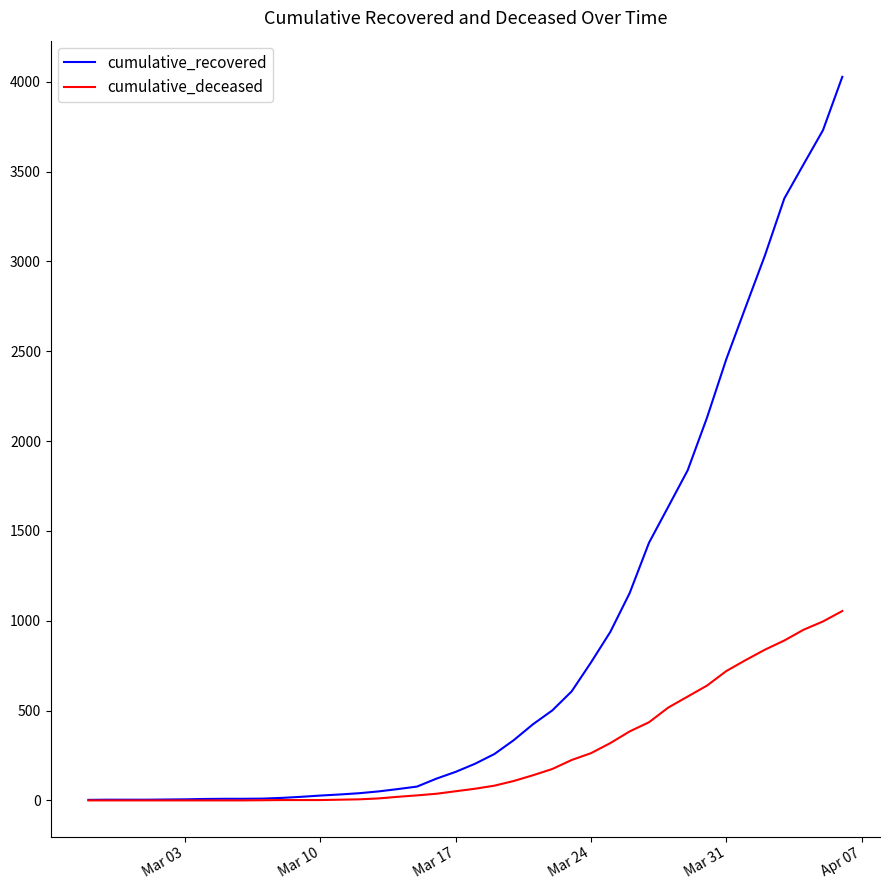

List the series in order of their overall mean, highest first.

cumulative_recovered, cumulative_deceased